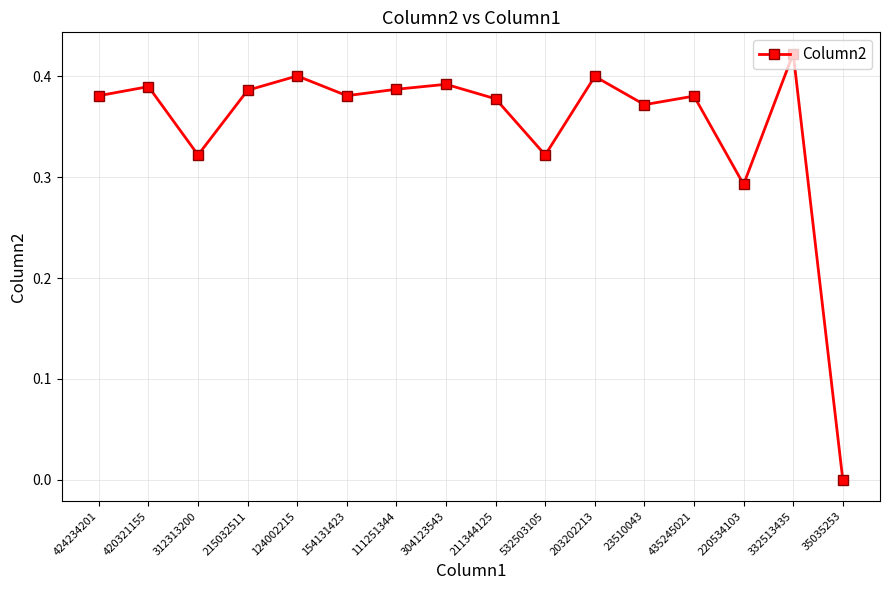

How many data points does each series have?

16